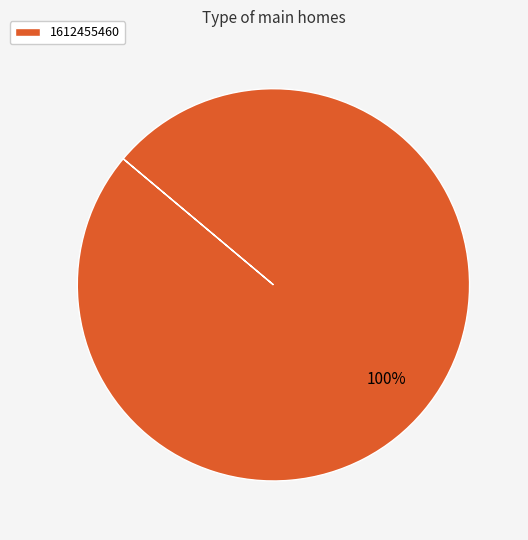

Count the number of slices in the pie.

1